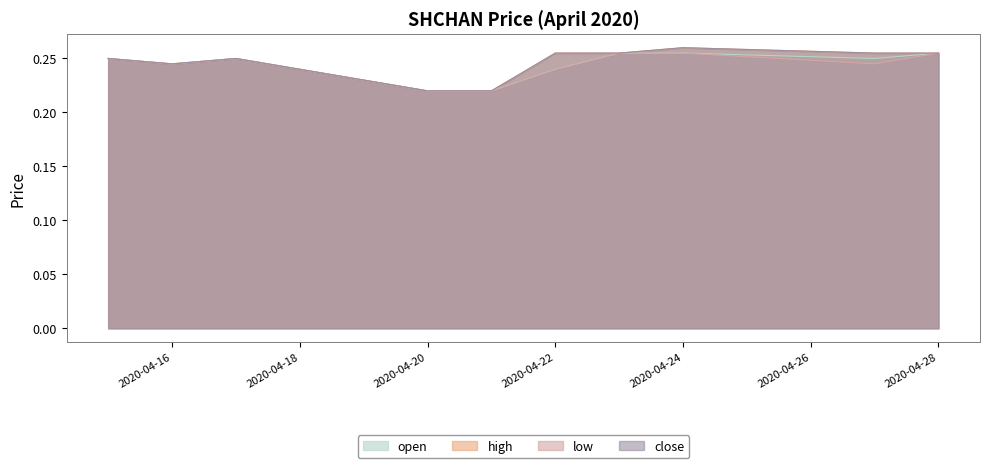

Does the chart have visible grid lines?

No